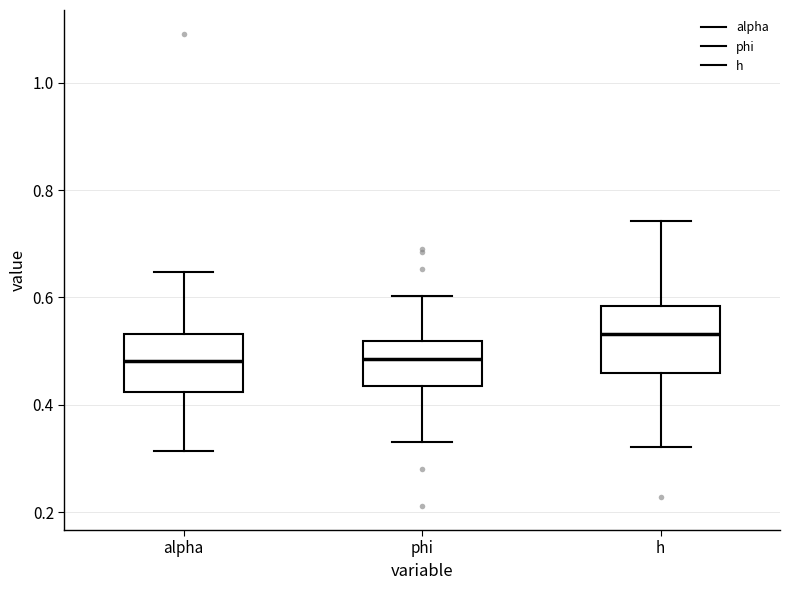

Reading left to right, transcribe this box plot: for each box, give where its median line is, the range the box spans, and where its two whiskers end, as read against the y-axis. The values are not printed on the chart, so give them approximately, as read against the axis.

alpha: median 0.48, box 0.42 to 0.54, whiskers 0.32 to 0.64
phi: median 0.48, box 0.44 to 0.52, whiskers 0.34 to 0.60
h: median 0.54, box 0.46 to 0.58, whiskers 0.32 to 0.74